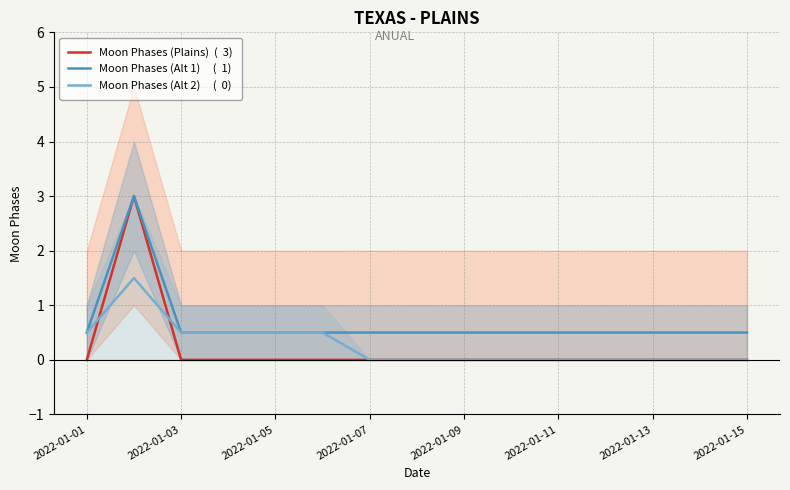

What is the sum of all Moon Phases (Alt 1)     (  1) values?

10.0